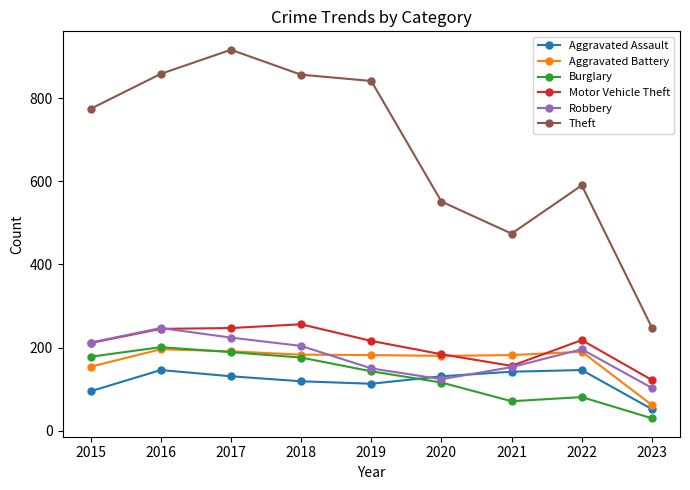

Which series has the largest total across all categories?

Theft